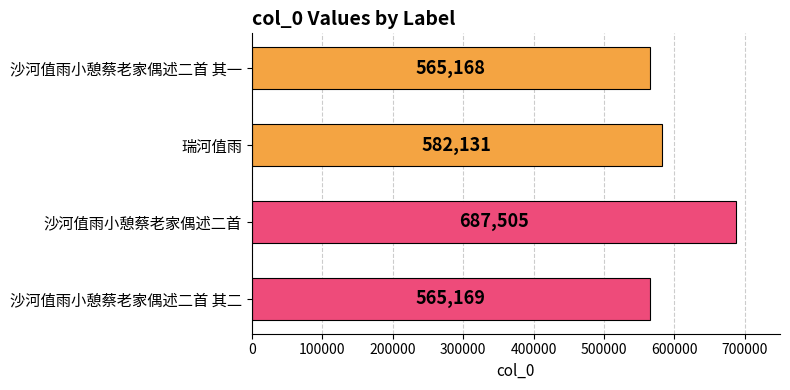

Rank the categories by value from highest to lowest.

沙河值雨小憩蔡老家偶述二首, 瑞河值雨, 沙河值雨小憩蔡老家偶述二首 其二, 沙河值雨小憩蔡老家偶述二首 其一